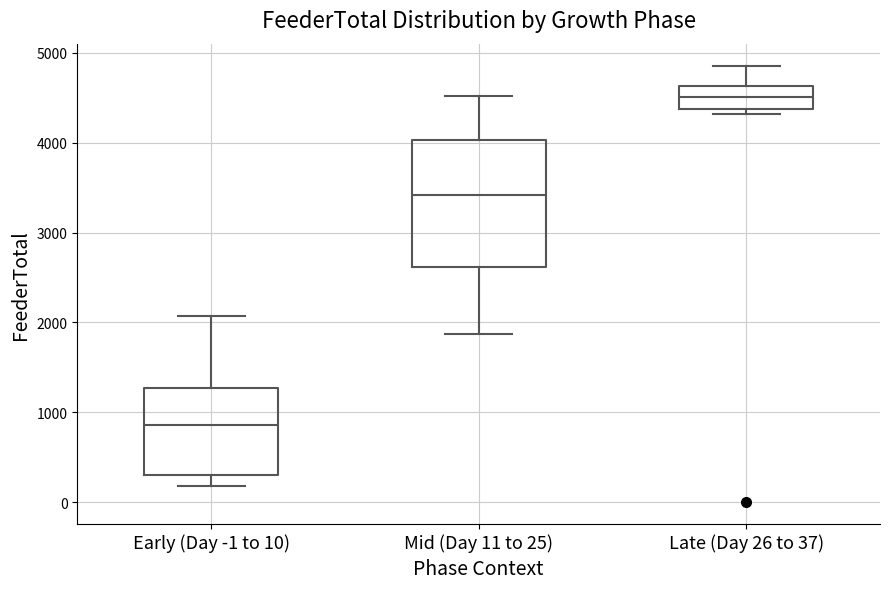

Which box is the tallest, from its lower edge to its upper edge?

Mid (Day 11 to 25)